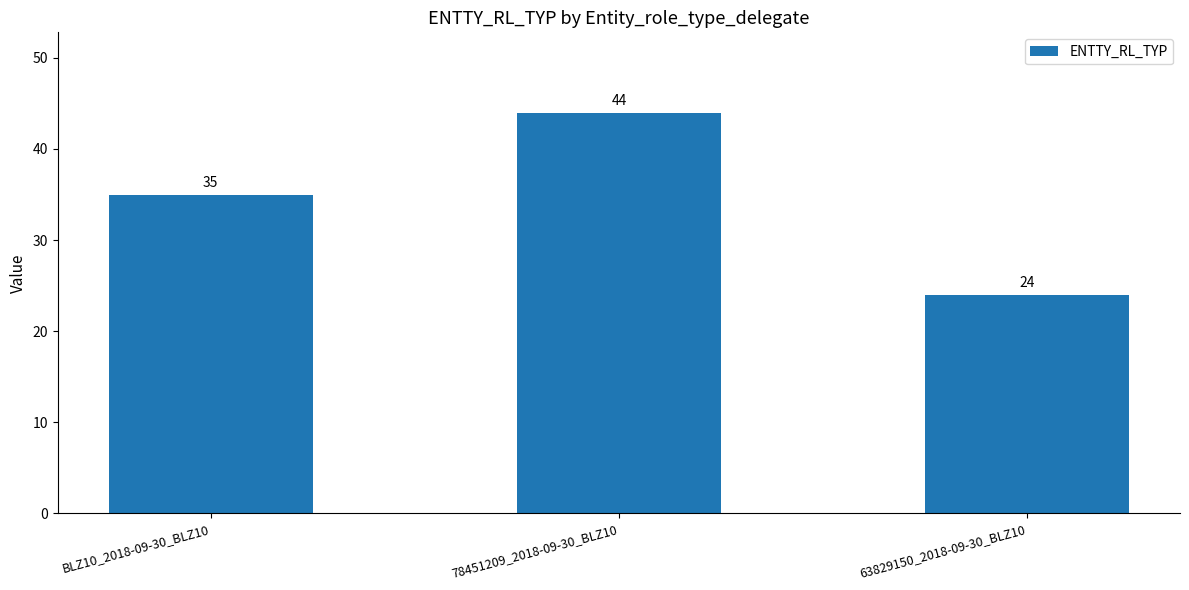

The chart shows a value of 35 at BLZ10_2018-09-30_BLZ10. True or false?

True